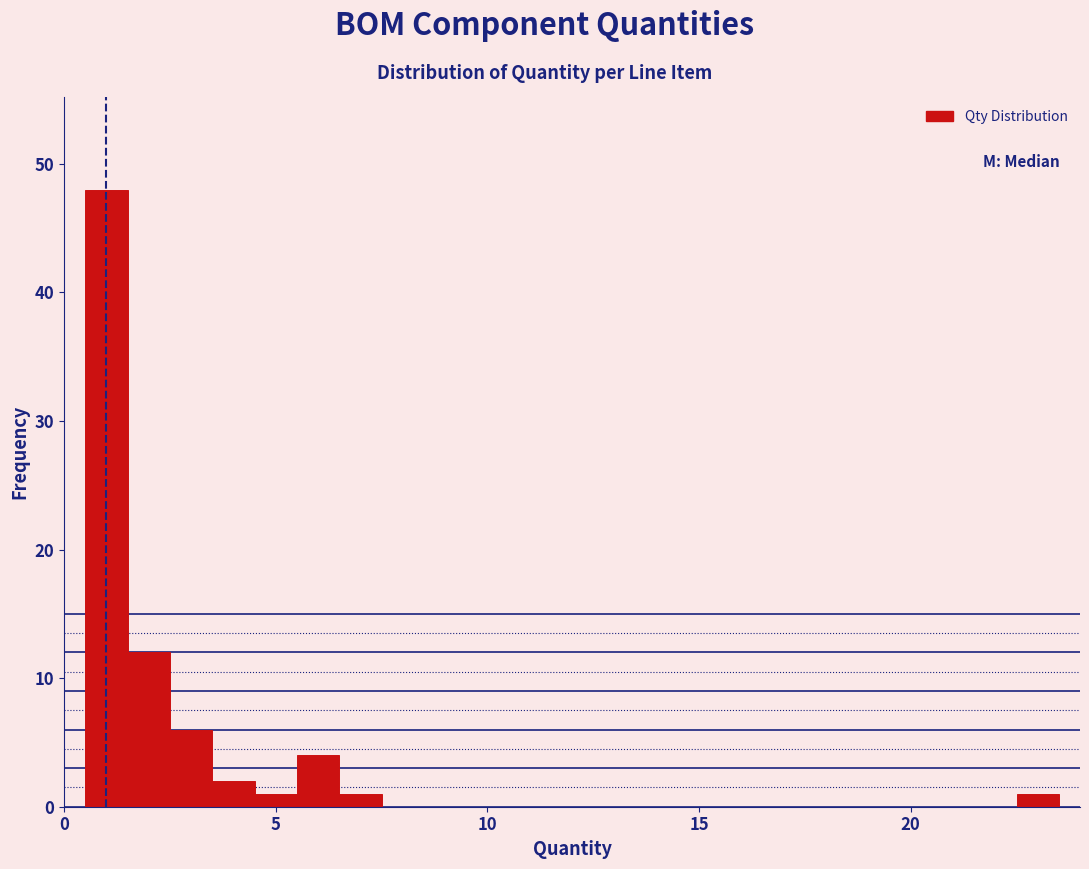

Around what value on the x-axis is the tallest bar? Give the approximate position of its centre, as read against the axis.

1.0